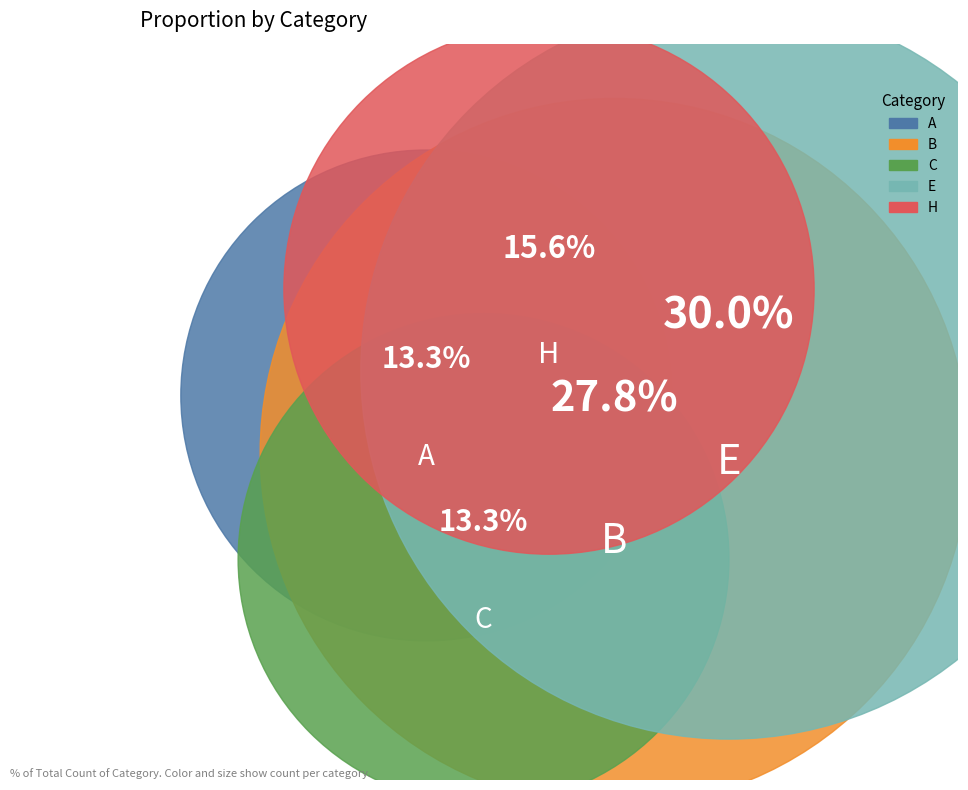

The A slice represents 13% of the pie. True or false?

True